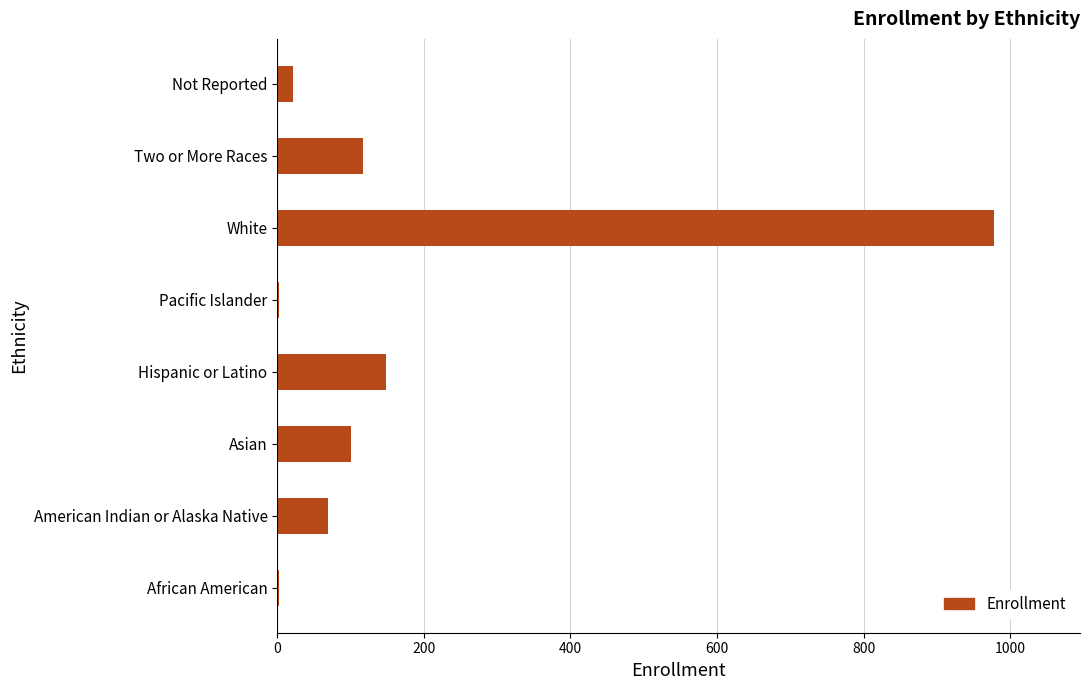

Which label corresponds to the largest value in the chart?

White